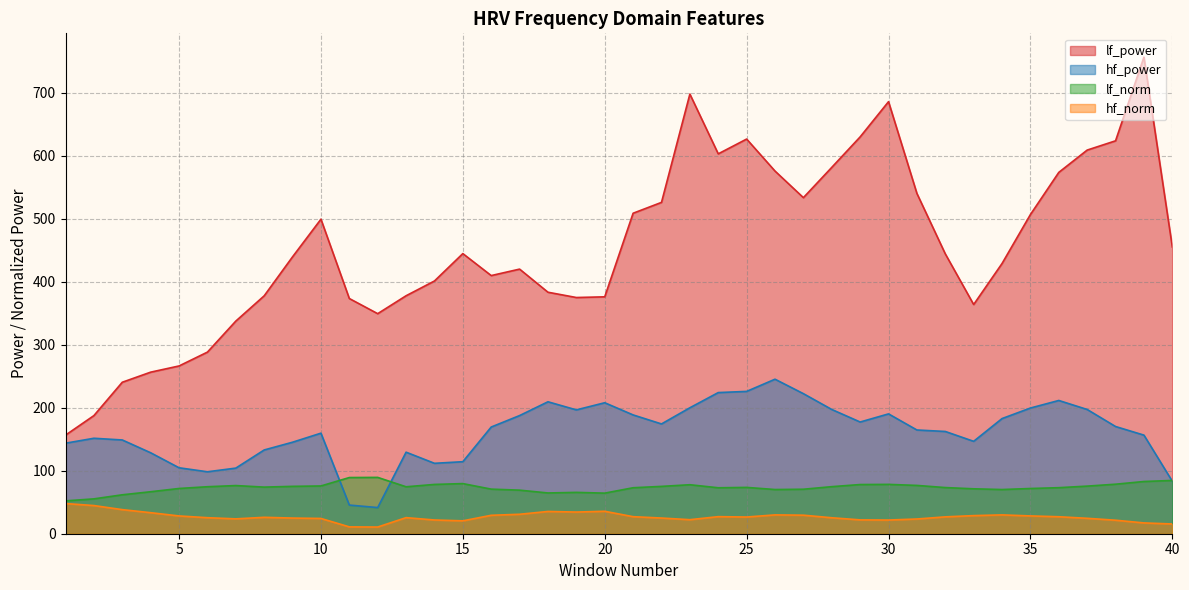

What value does the hf_norm series have at 36?

26.9